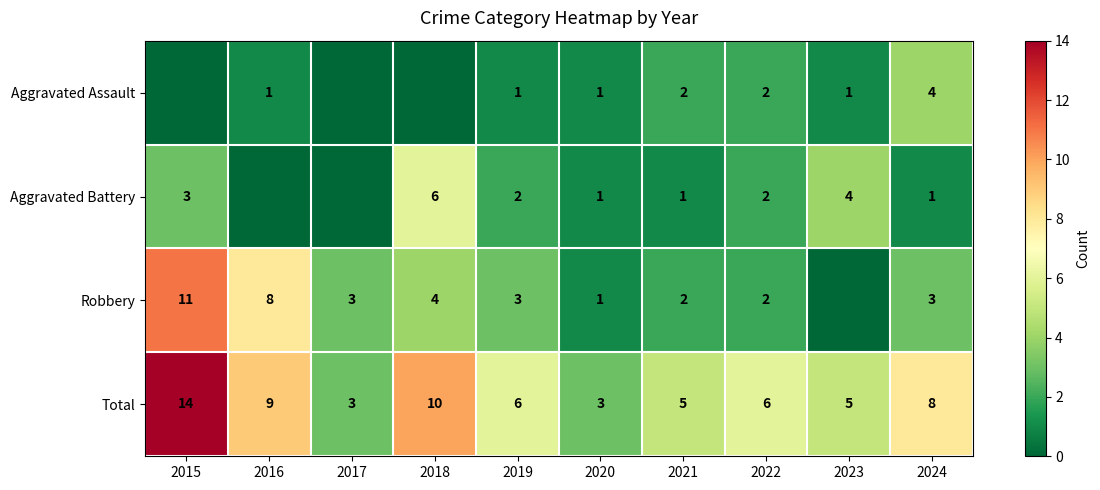

Is the value of Aggravated Assault at 2019 greater than the value of Total at 2017?

No